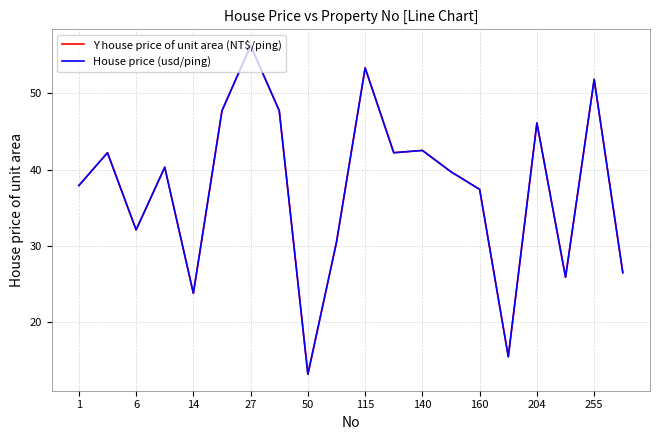

Is this an area chart (filled region under the line)?

No